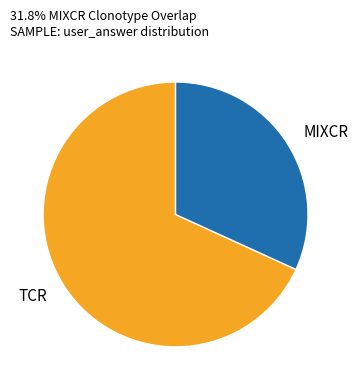

Which slice is the largest?

TCR